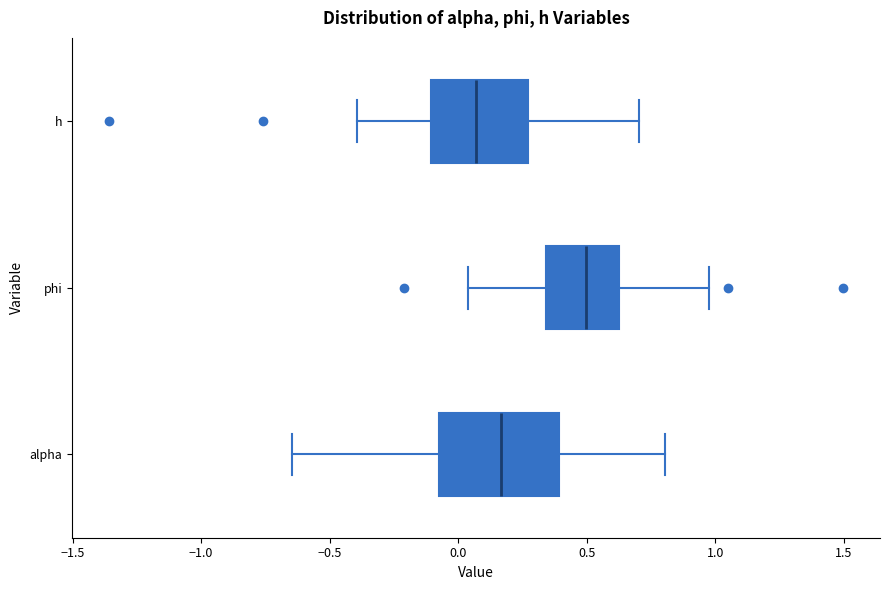

Comparing the boxes themselves (not the whiskers), which one is the widest?

alpha